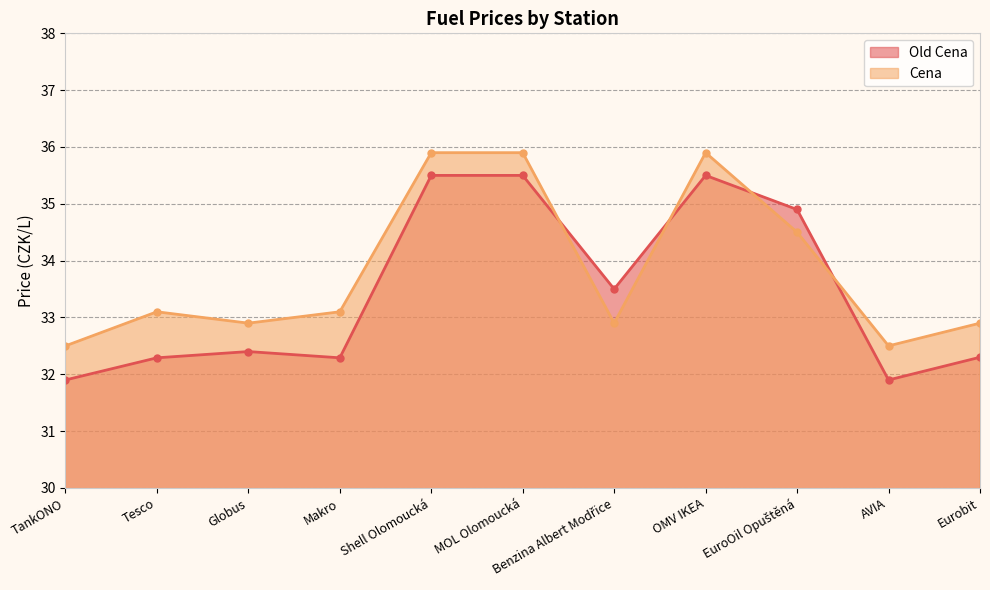

Between Globus and MOL Olomoucká, which is larger?

MOL Olomoucká